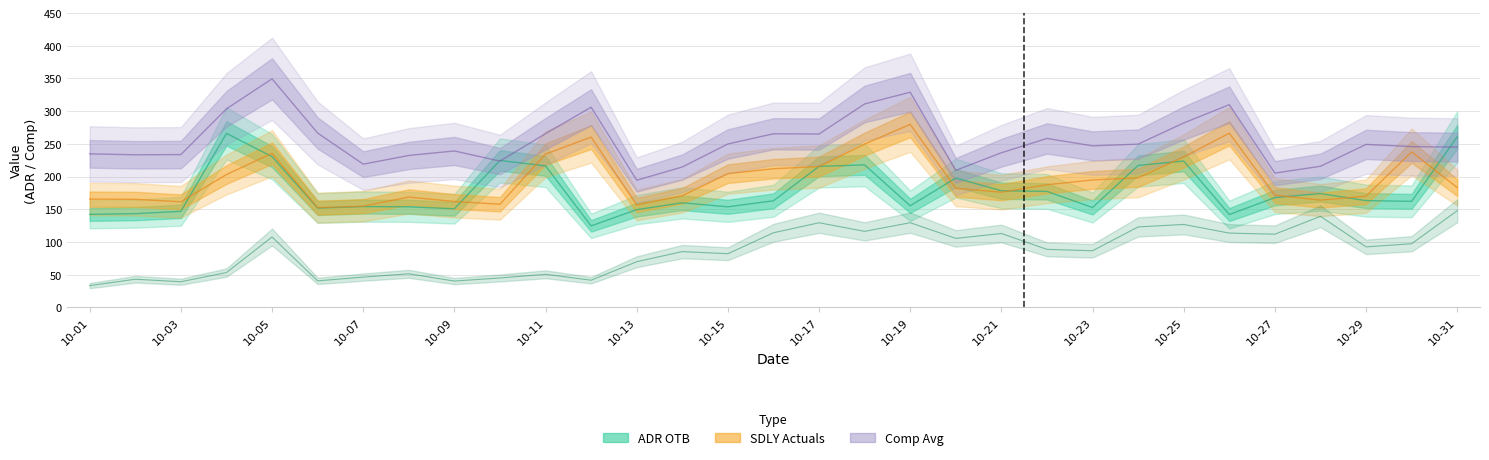

Which series has the largest range (max minus min)?

Comp Avg